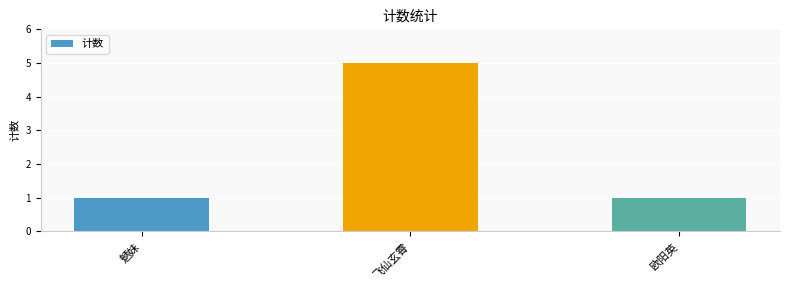

Which label corresponds to the largest value in the chart?

飞仙玄霄